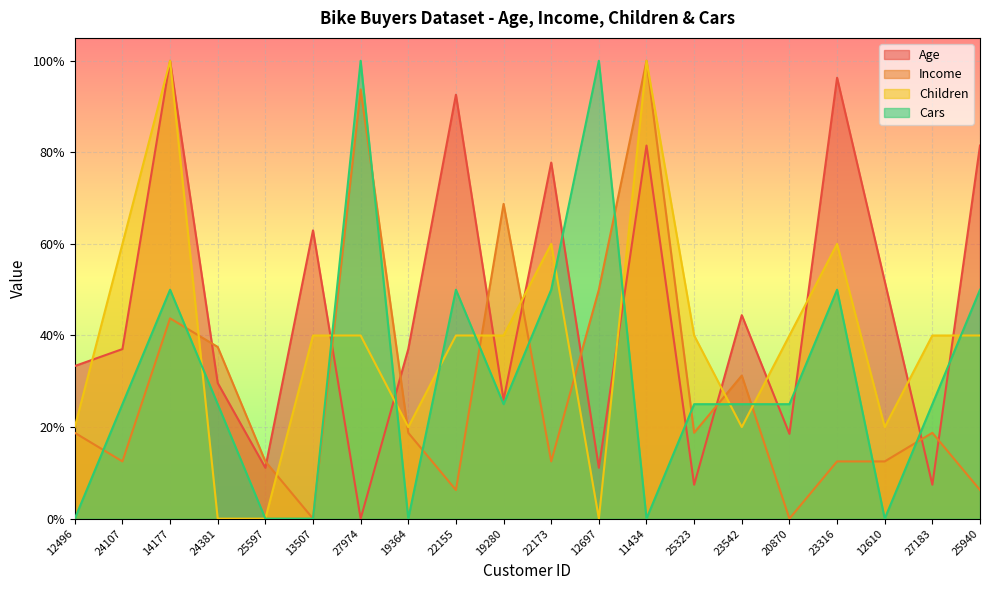

What is the average value of the Cars series?

0.3